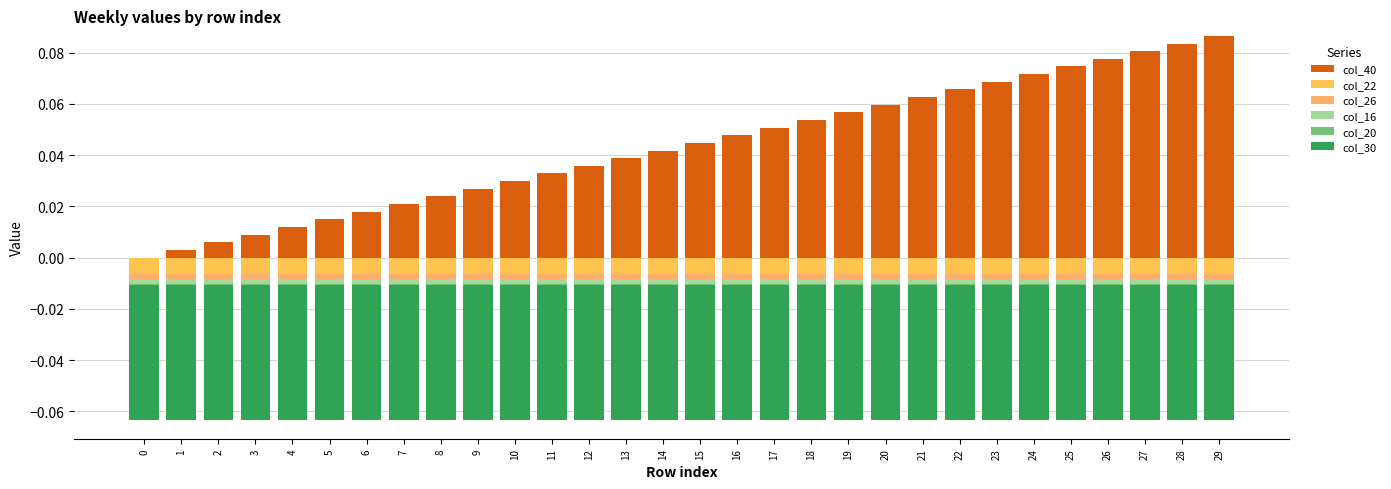

At which category is the sum across all series the highest?

29